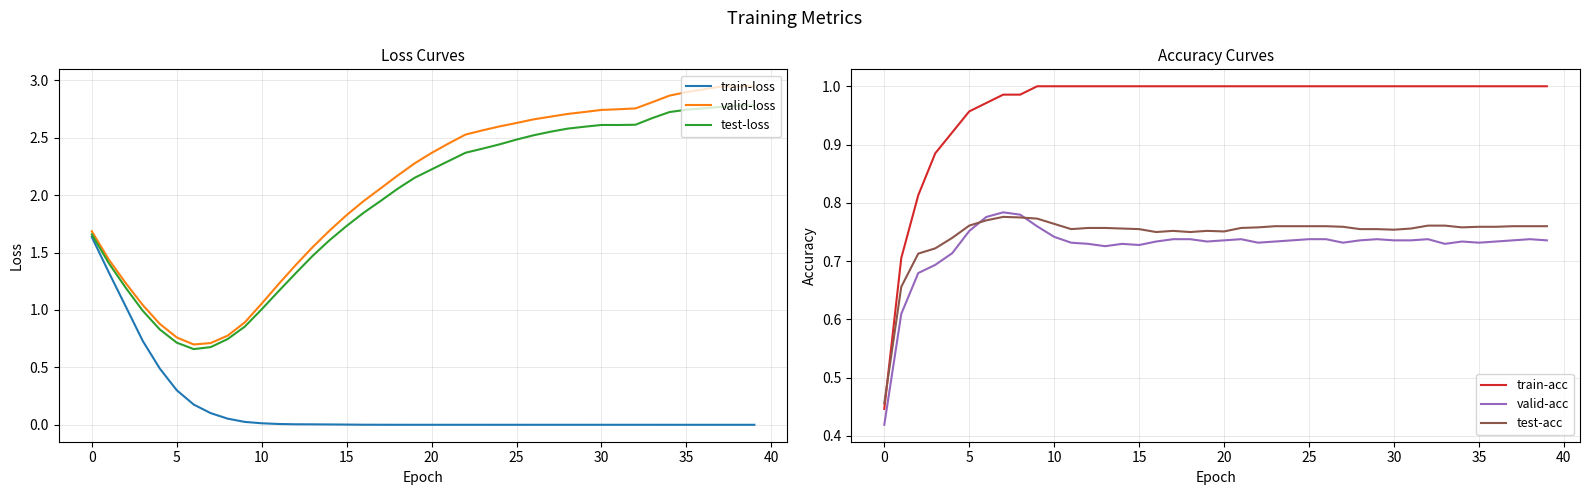

True or false: train-acc and valid-acc cross at least once.

False